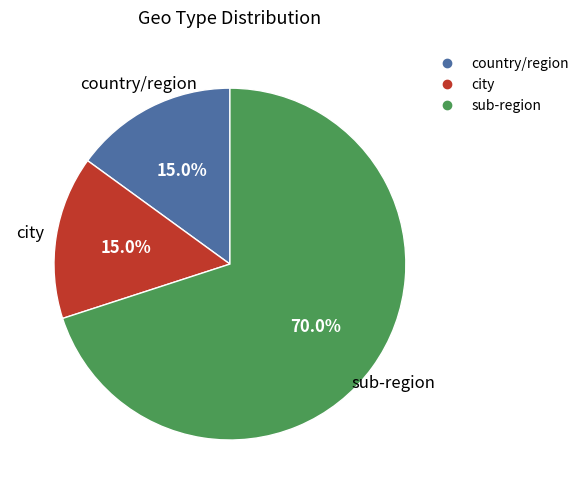

Do country/region and city together represent more than half of the pie?

No